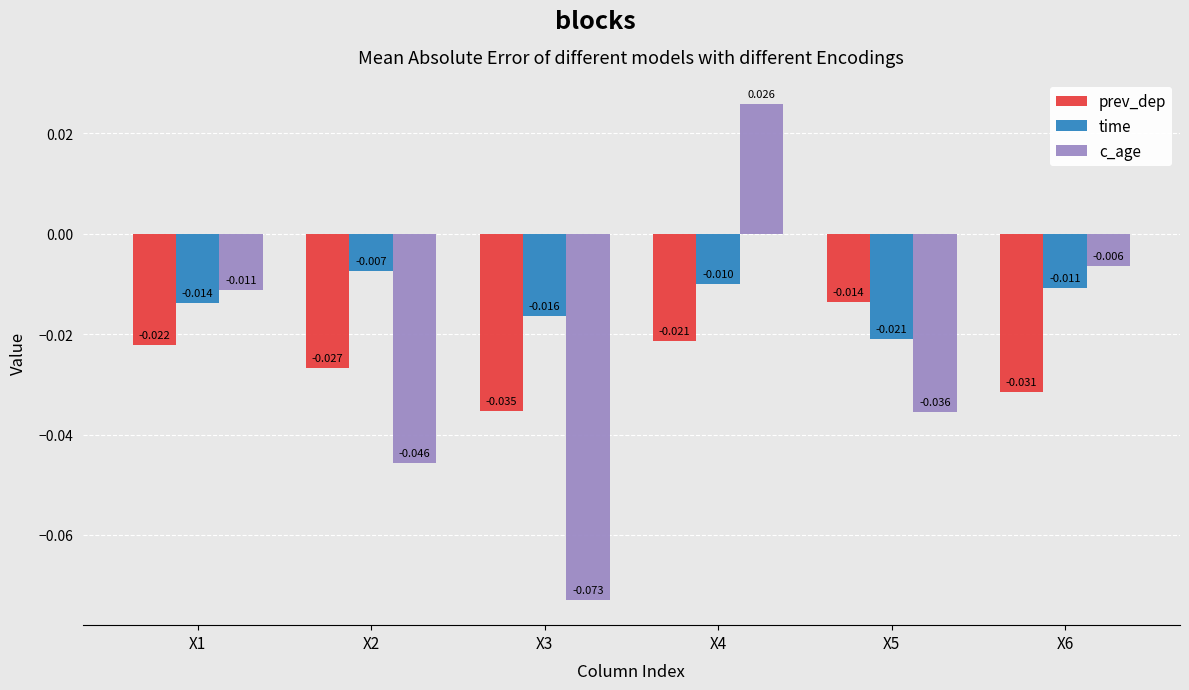

Rank the series by their maximum value, from highest to lowest.

c_age, time, prev_dep